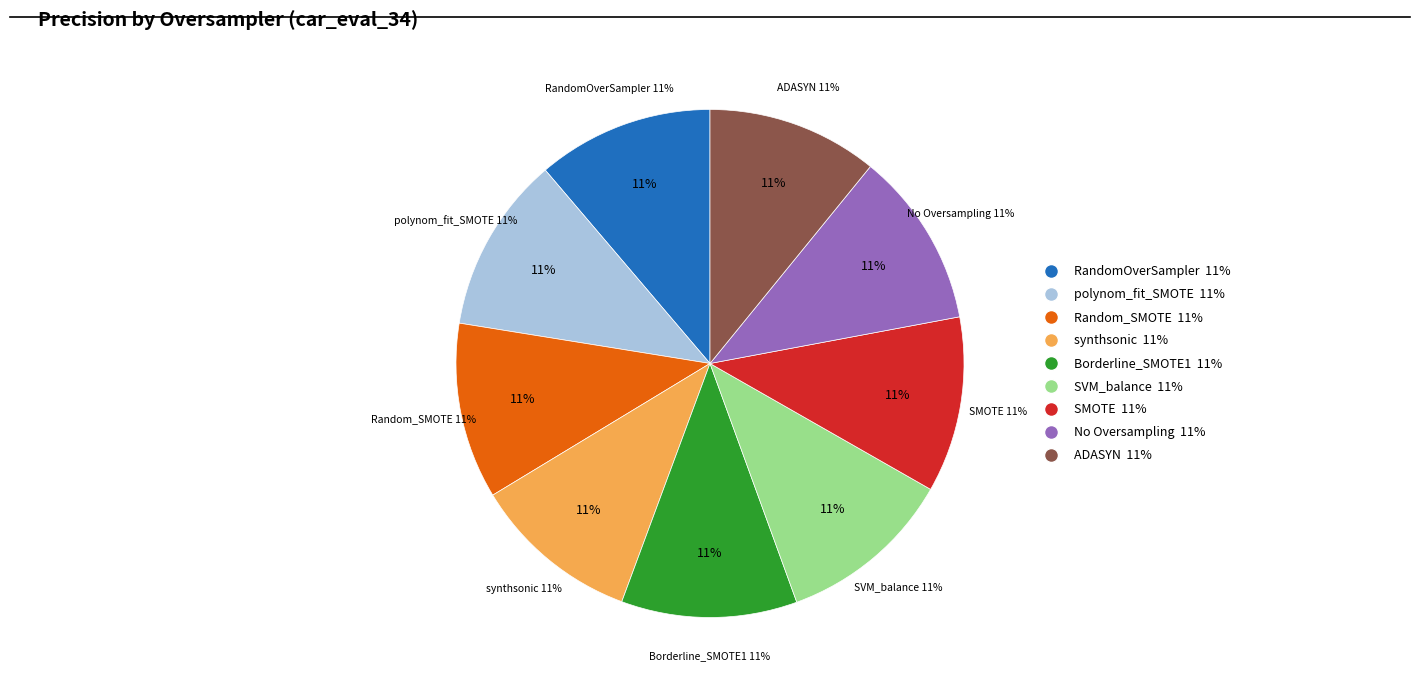

Count the number of slices in the pie.

9